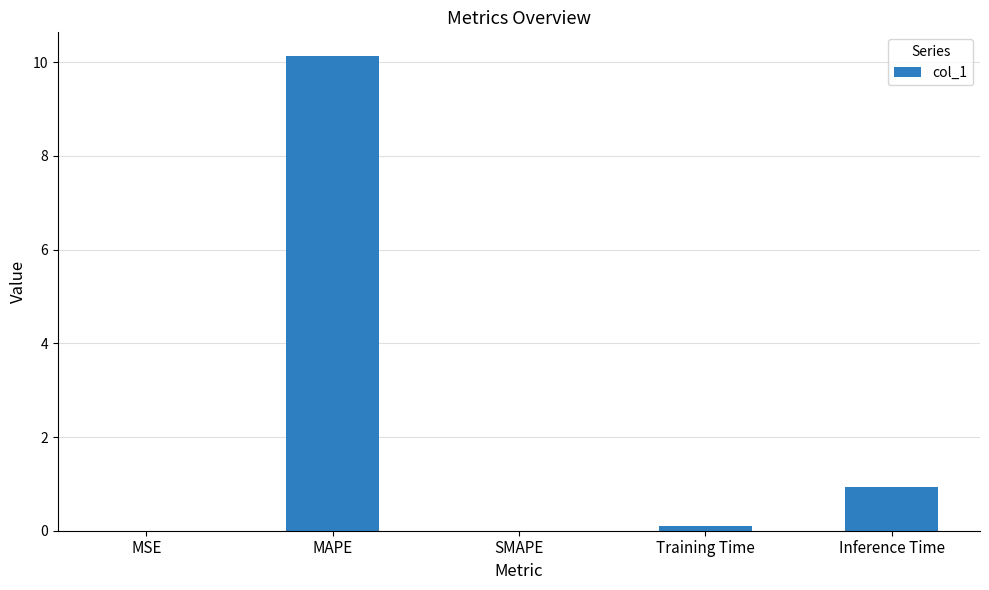

Is it true that the value at MAPE is 10.1?

True